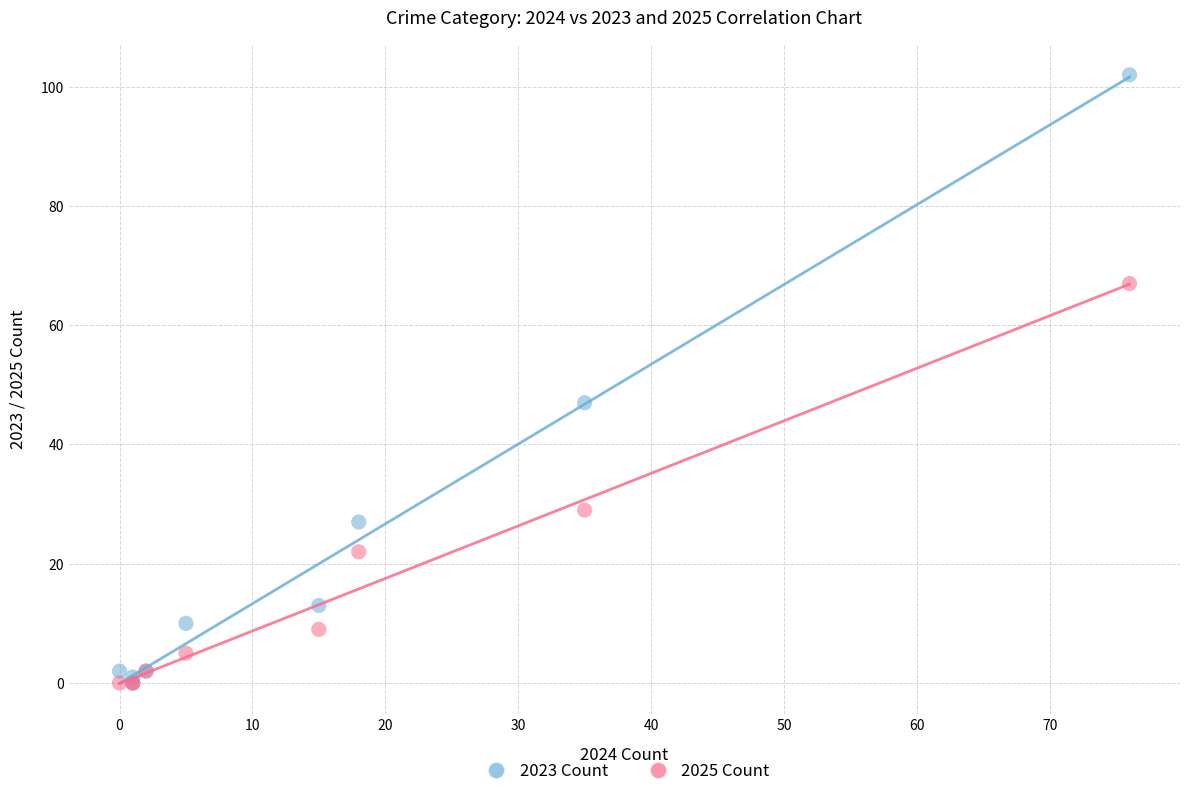

In the 2025 Count series, what Y value is closest to 33?

29